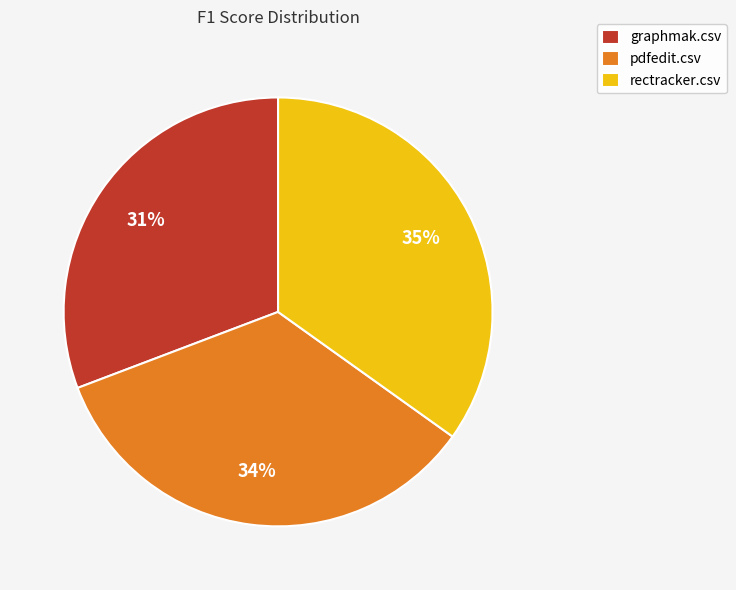

Combined, do pdfedit.csv and rectracker.csv account for over 50%?

Yes